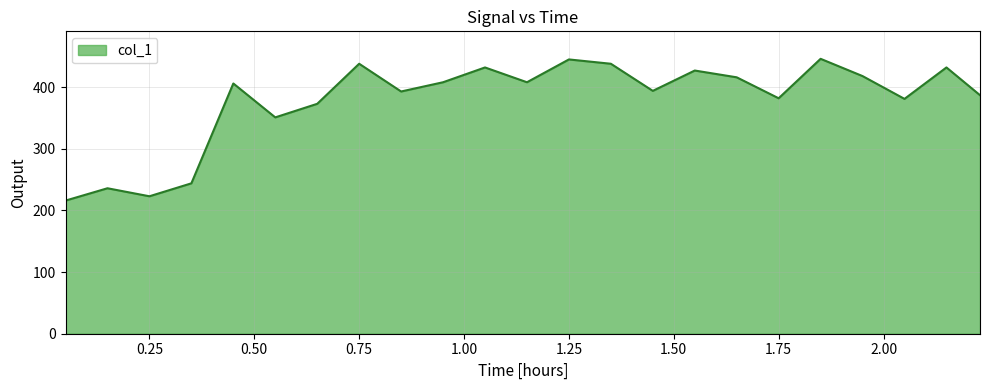

What is the greatest value displayed?

446